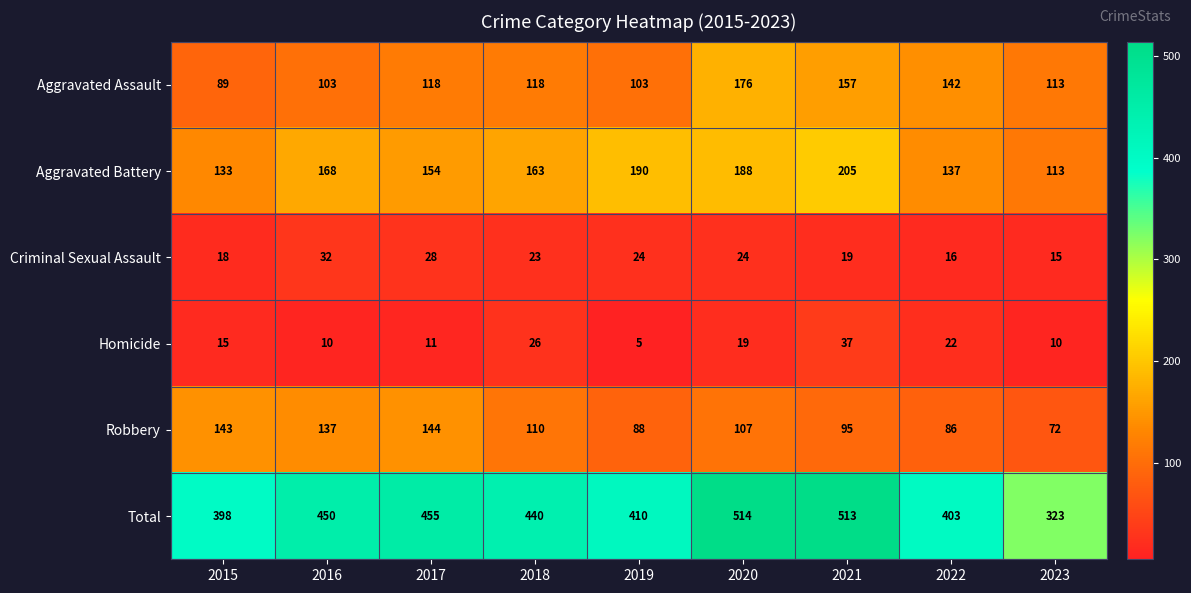

Is it true that Robbery equals 110 at 2018?

True